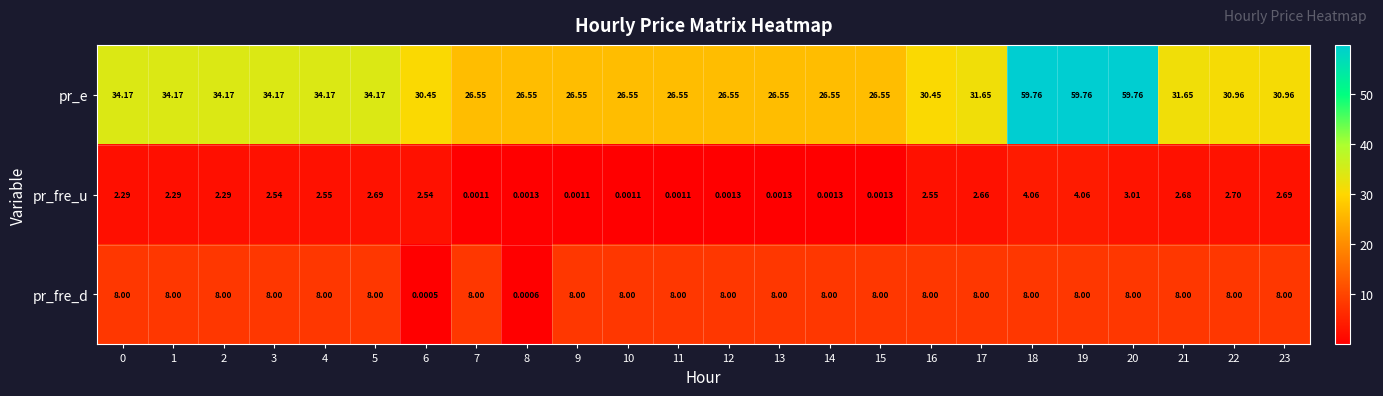

At how many categories does at least one series exceed 36?

3